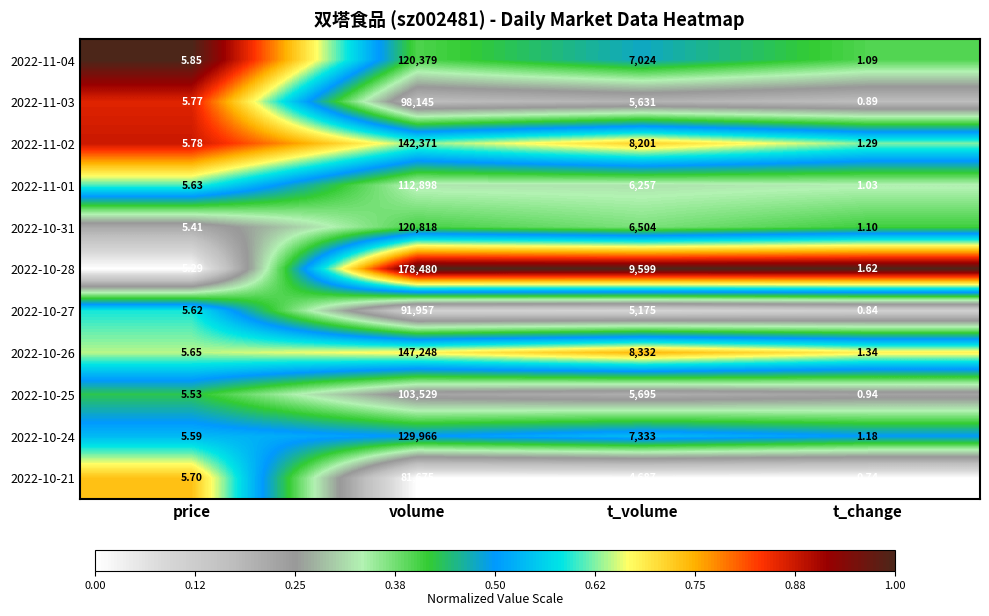

At which category is the sum across all series the highest?

volume